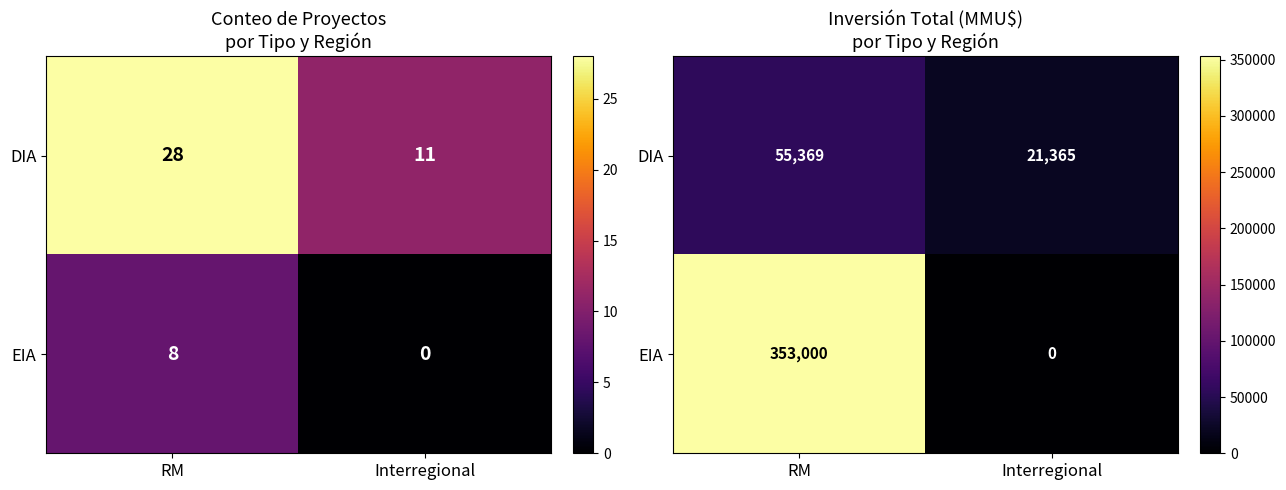

What is the spread (max minus min) of values at Interregional?

21365